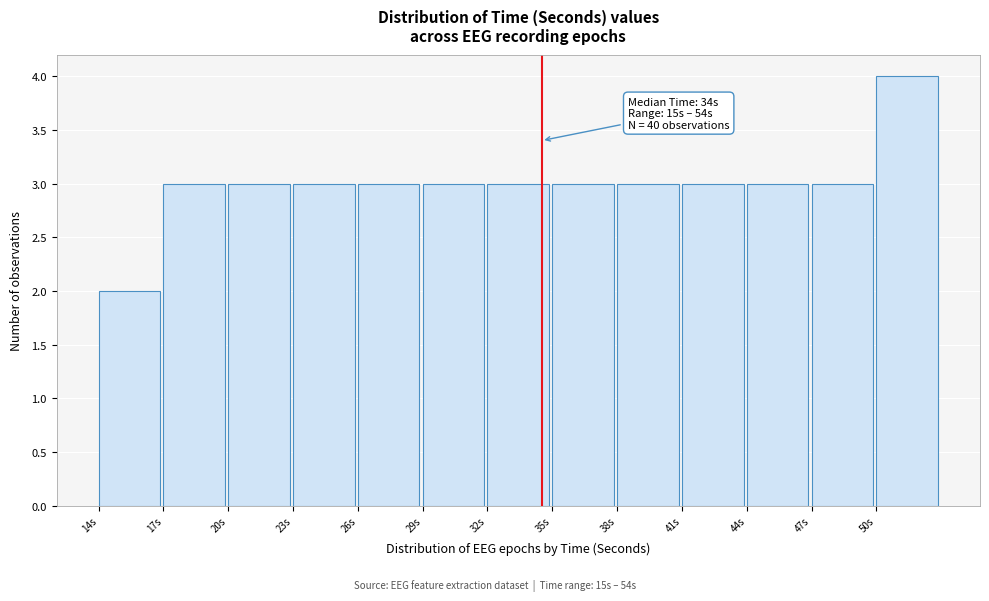

Which range on the x-axis has the tallest bar?

50 to 53